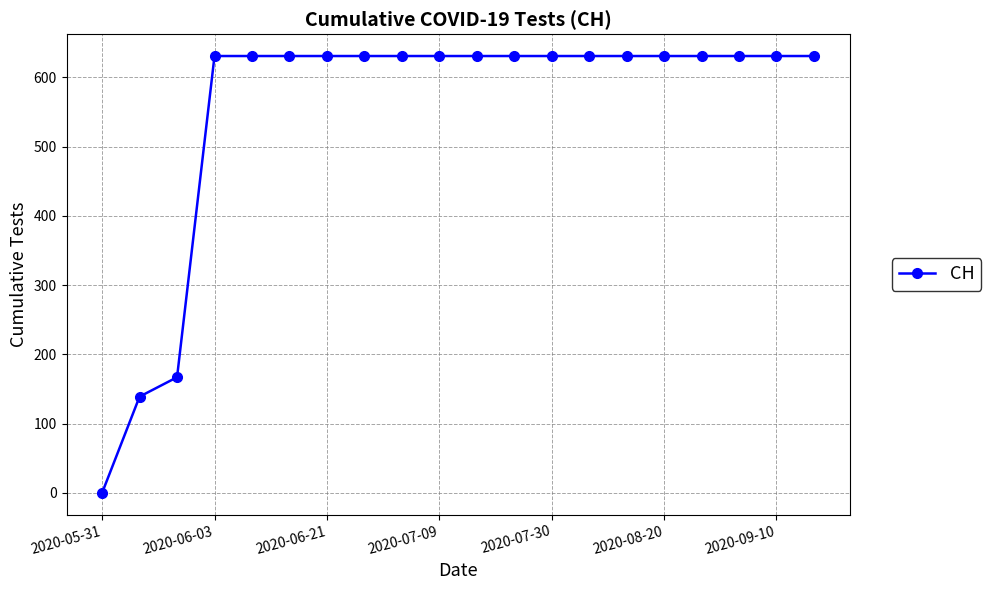

What is the difference between the second highest and minimum values?

631